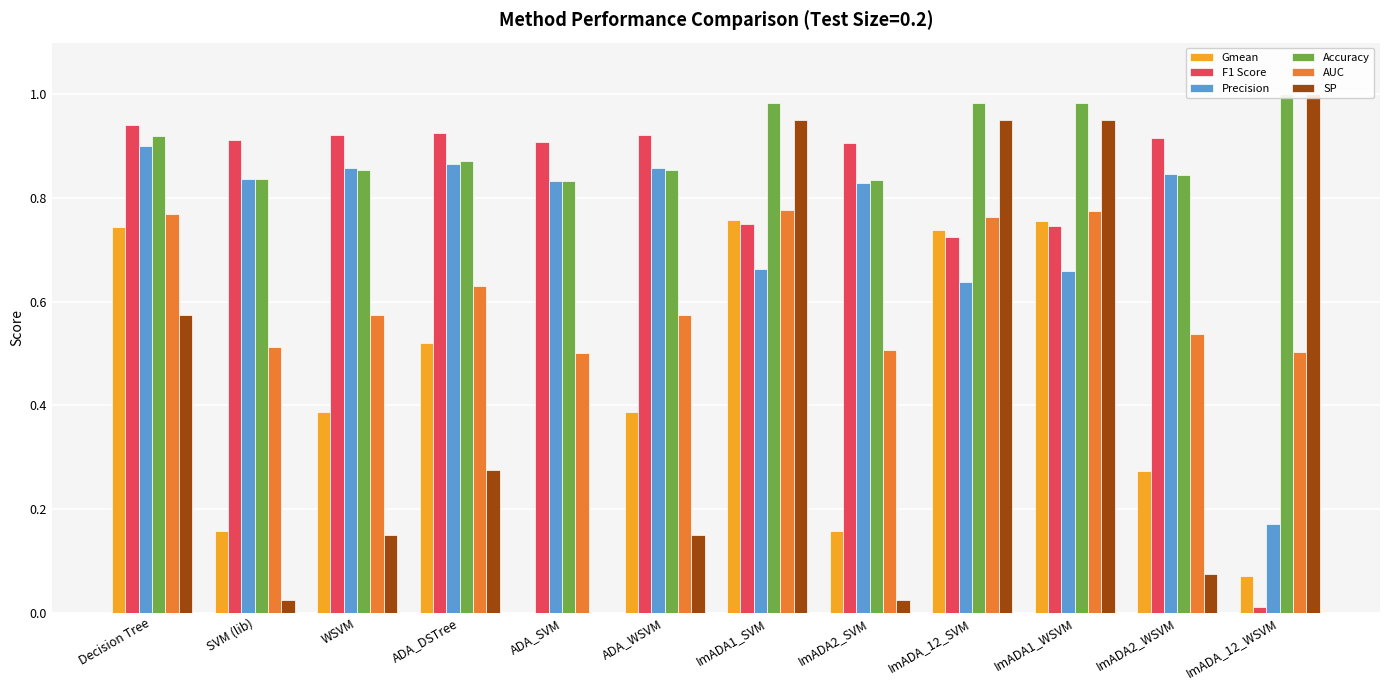

What is the label of the 11th bar from the left?

ImADA2_WSVM